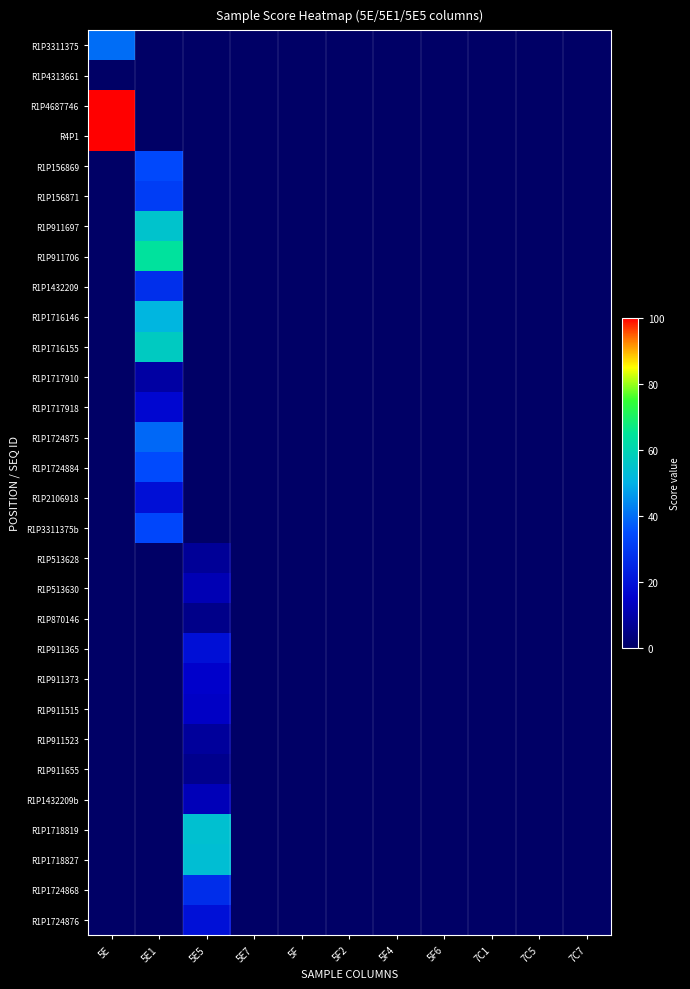

Which series has the largest range (max minus min)?

R1P4687746